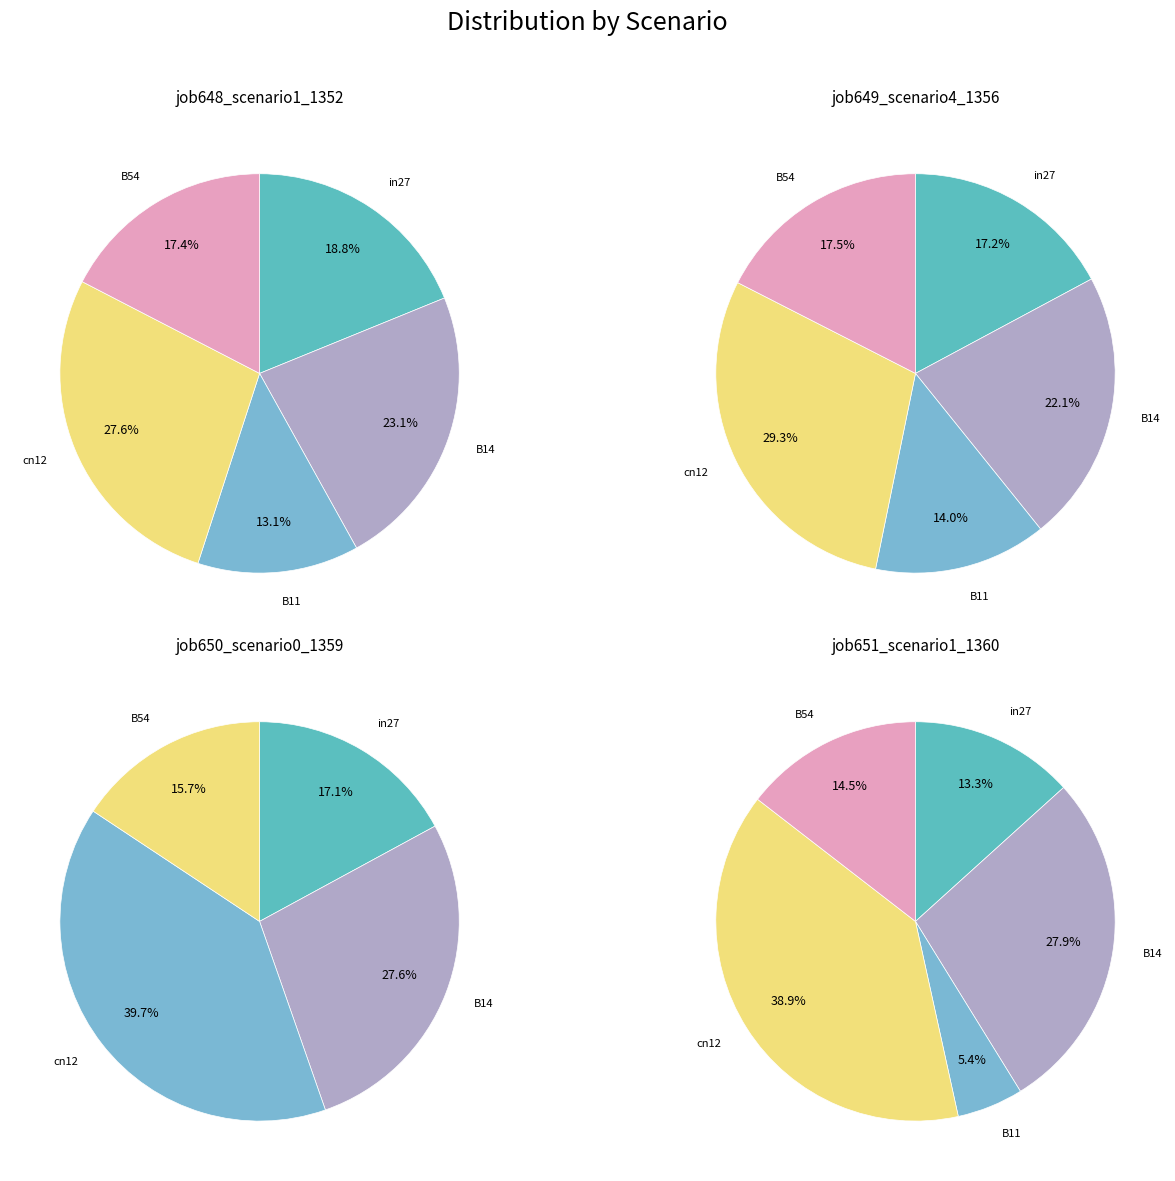

Which slice is the largest?

cn12